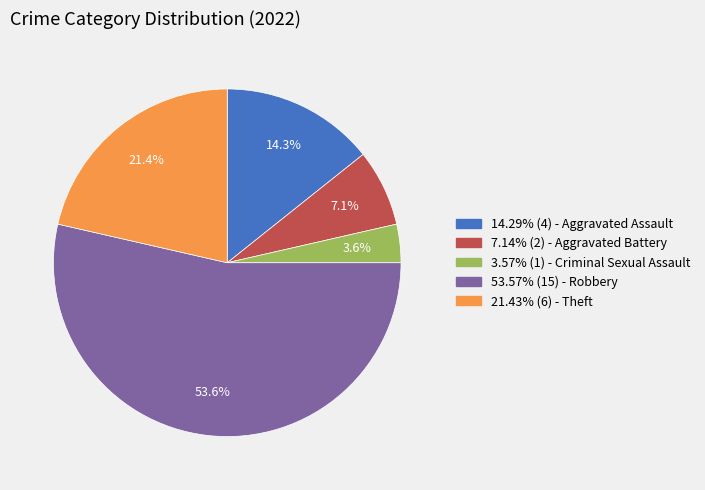

Does 14.29% (4) - Aggravated Assault account for over 50% of the chart?

No